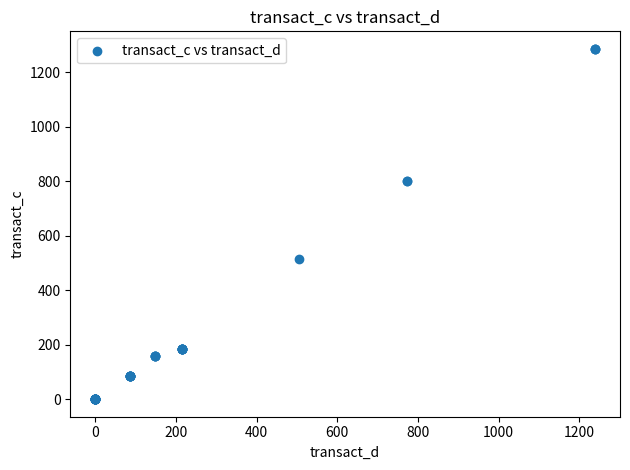

What Y value in the scatter plot is closest to 642?

514.3